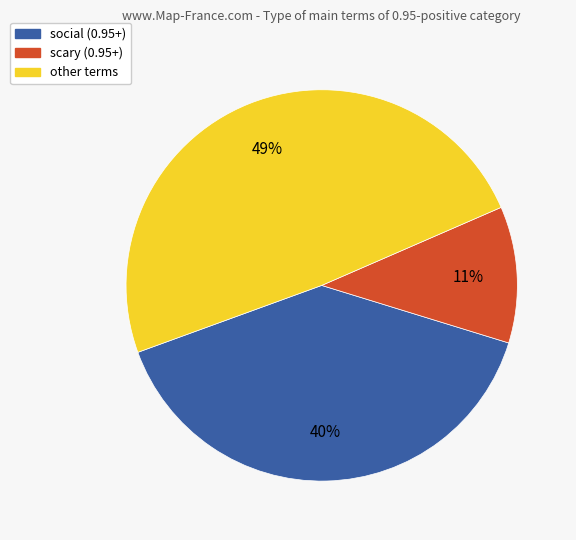

Is there any slice that represents more than half of the pie?

No